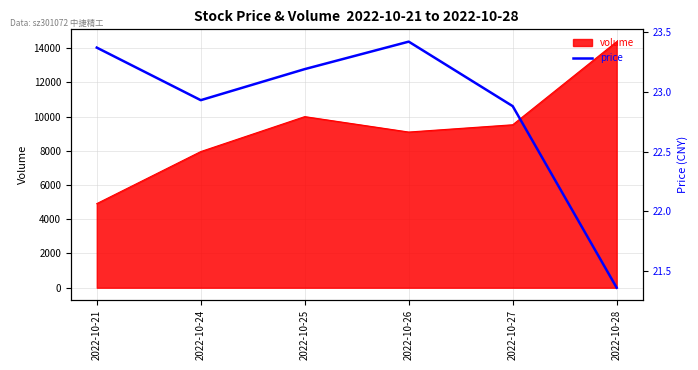

What is the difference between the values at 2022-10-25 and 2022-10-28?

1.8